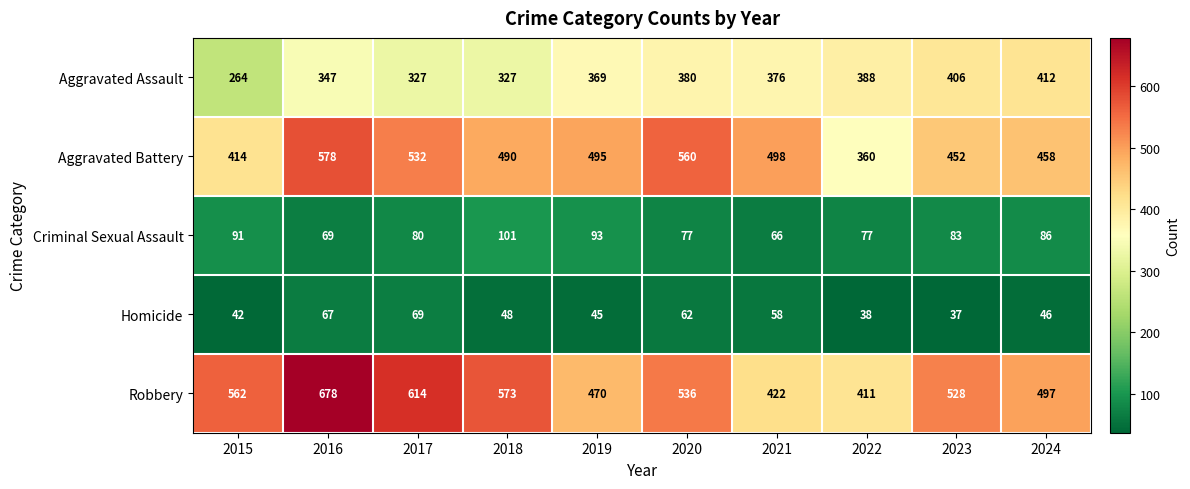

Which series has the widest spread of values?

Robbery